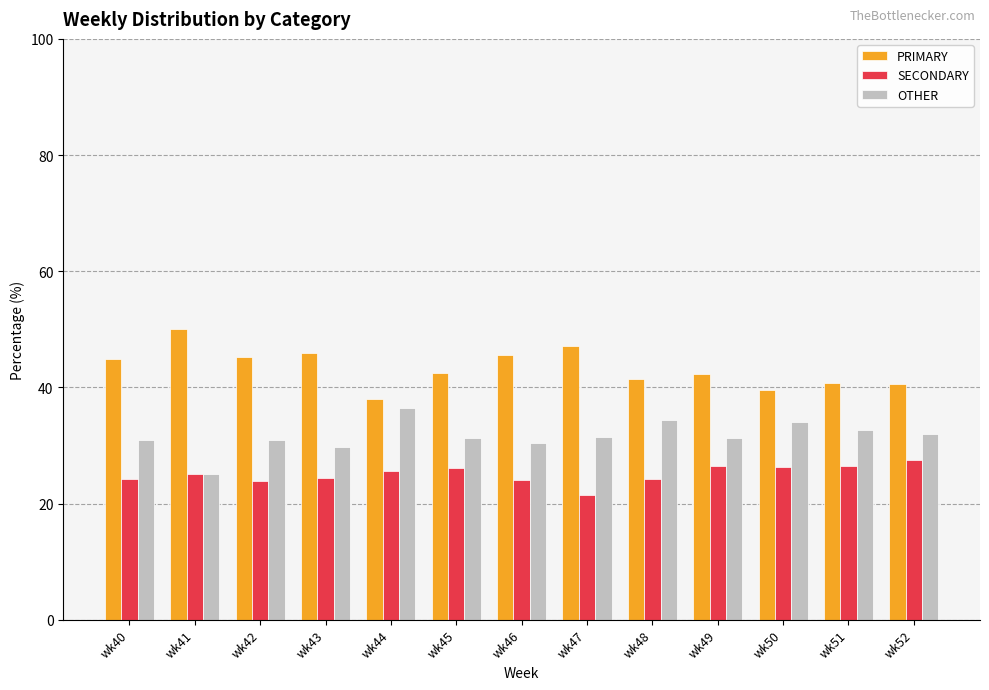

Are the bars horizontal?

No